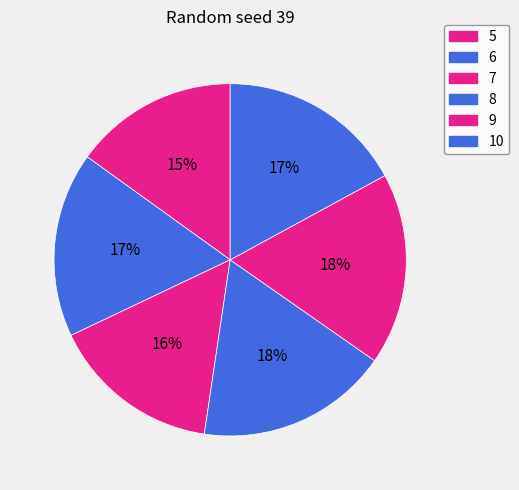

How many segments does this pie chart have?

6